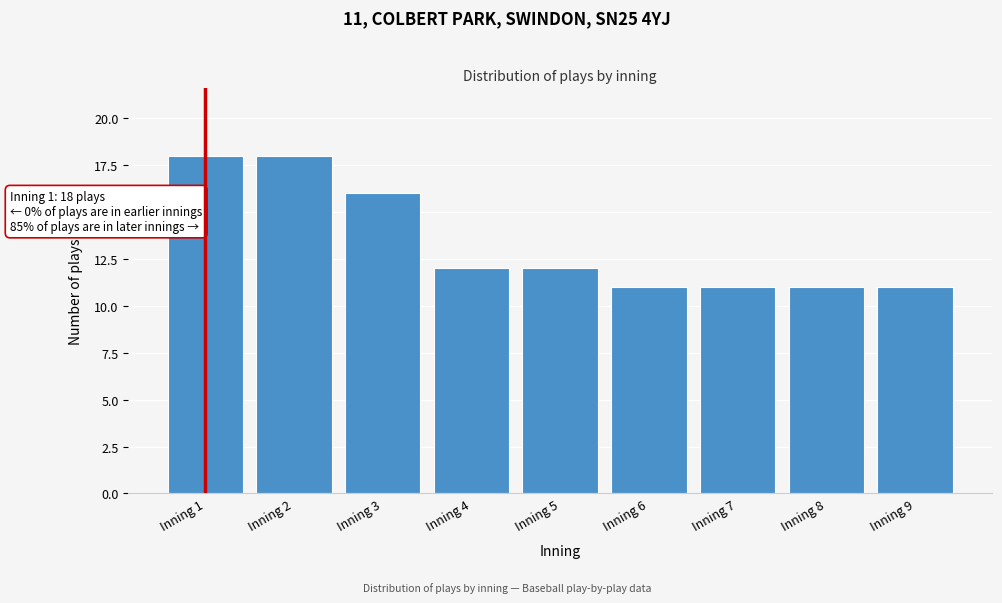

Reading left to right, list all the values displayed in this chart.

Inning 1=18	Inning 2=18	Inning 3=16	Inning 4=12	Inning 5=12	Inning 6=11	Inning 7=11	Inning 8=11	Inning 9=11